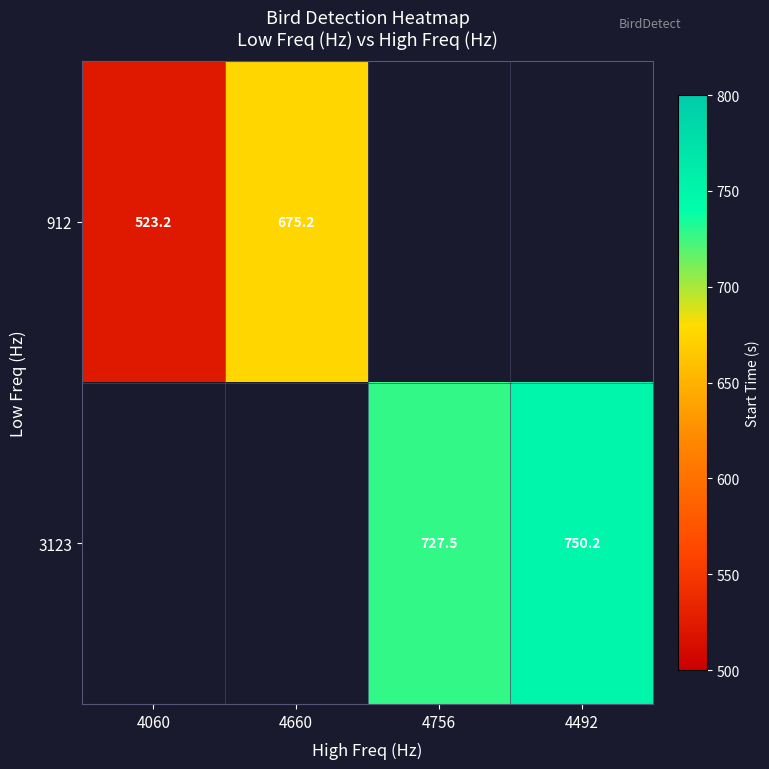

The 3123 series shows 1080.0 at 4756. True or false?

False